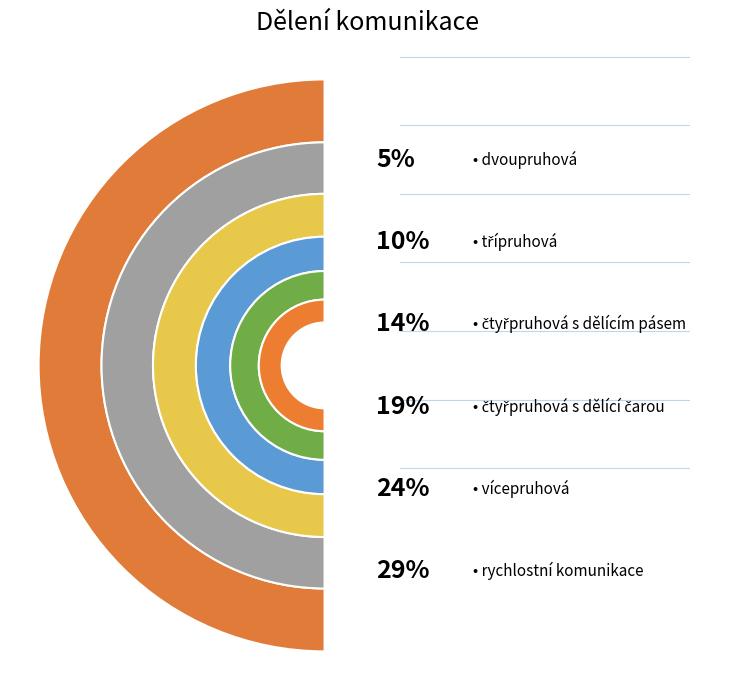

To the nearest percent, what is the difference between the largest and smallest slice percentages?

24%